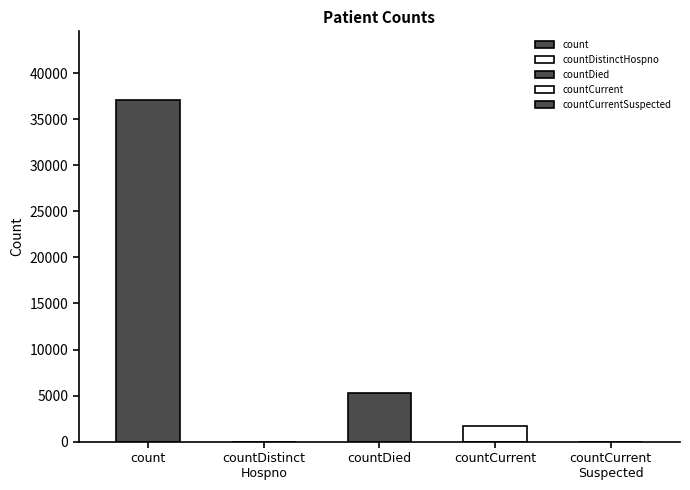

What is the label of the 4th bar from the left?

countCurrent